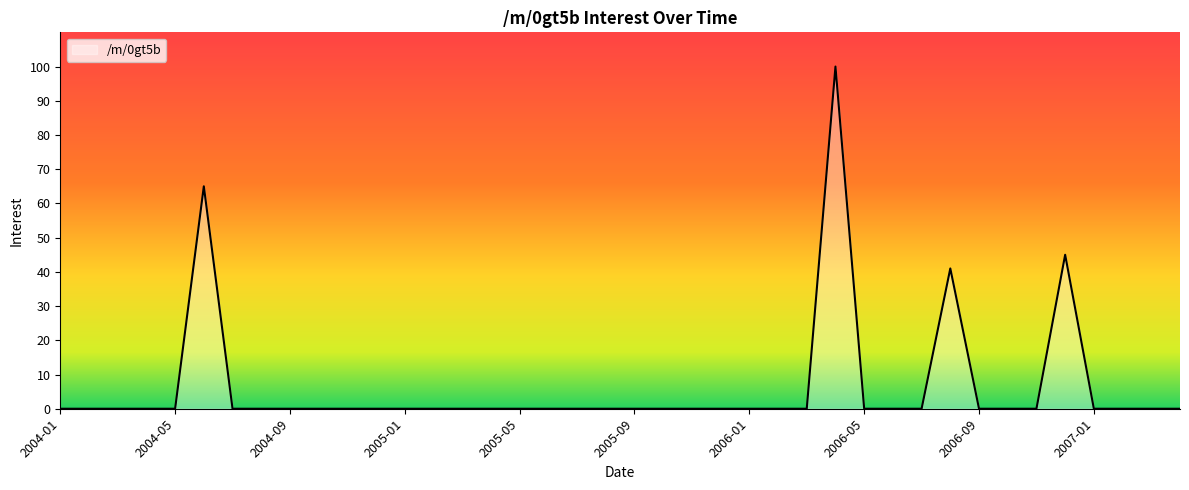

What is the sum of all values?

251